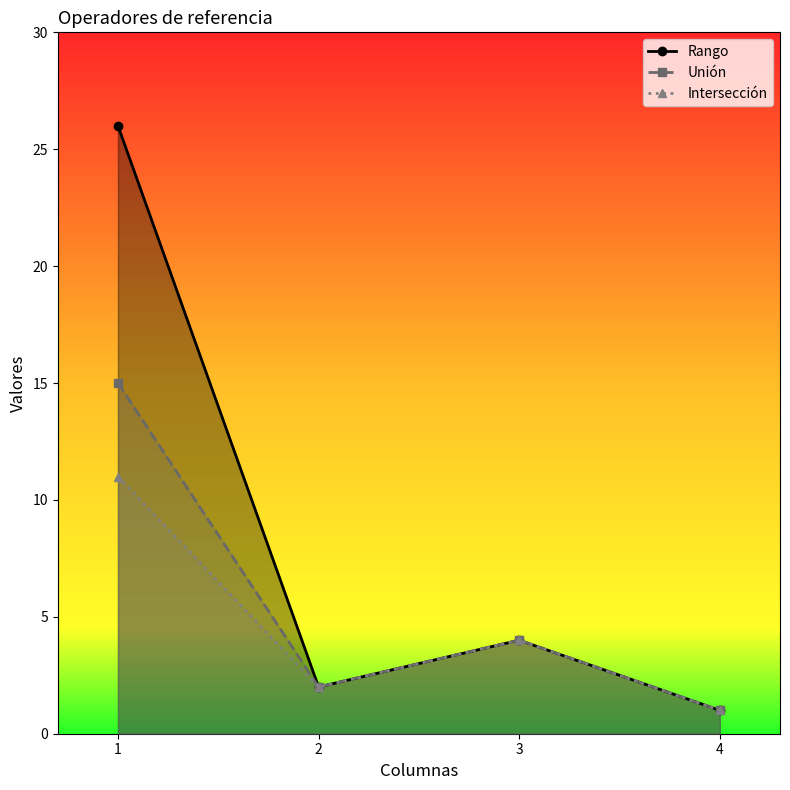

What is the value of the Rango point at the 2nd from the left?

2